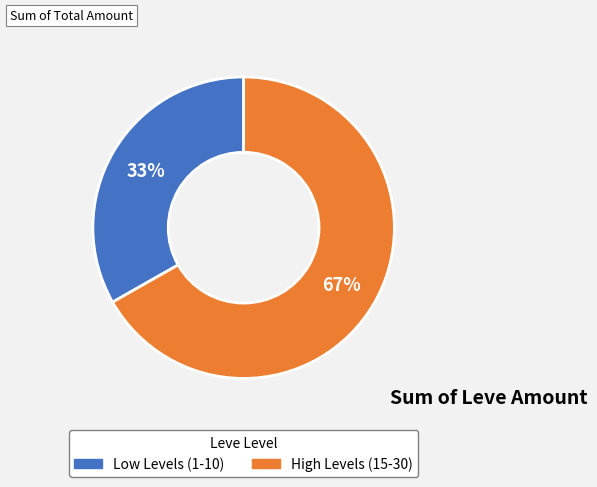

Is there any slice that represents more than half of the pie?

Yes